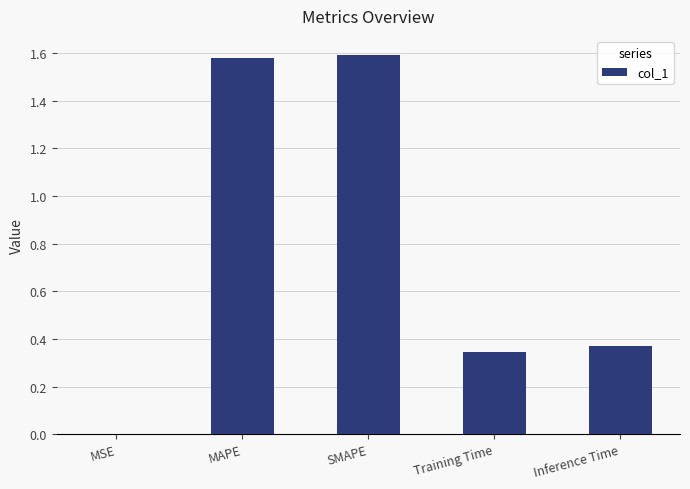

What is the change in value from MAPE to Inference Time?

-1.2